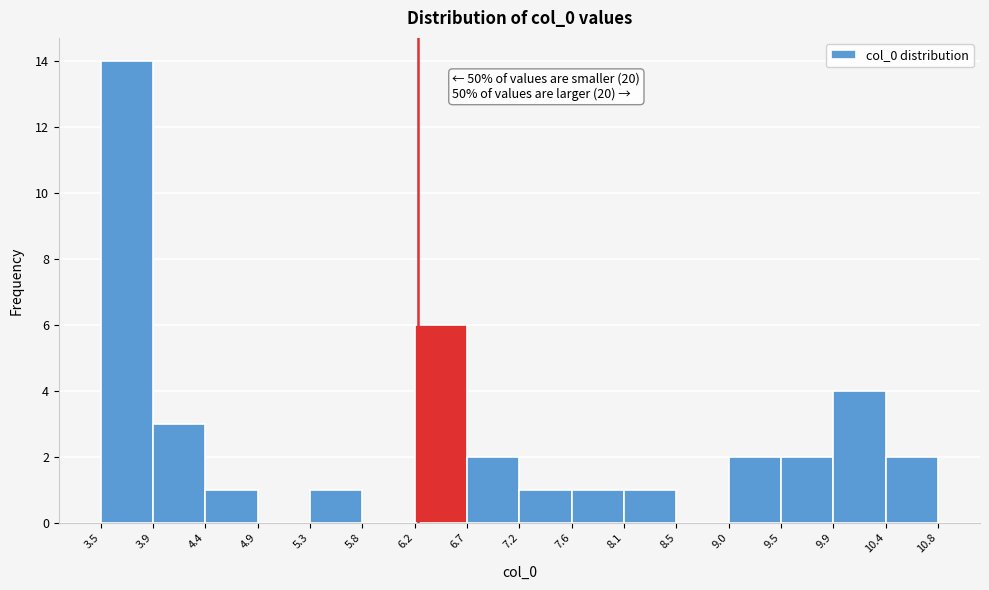

Which range on the x-axis has the tallest bar?

3.5 to 3.9